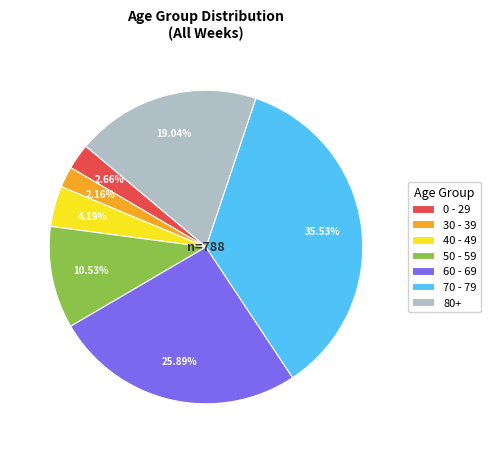

Is the sum of 40 - 49 and 80+ greater than half?

No